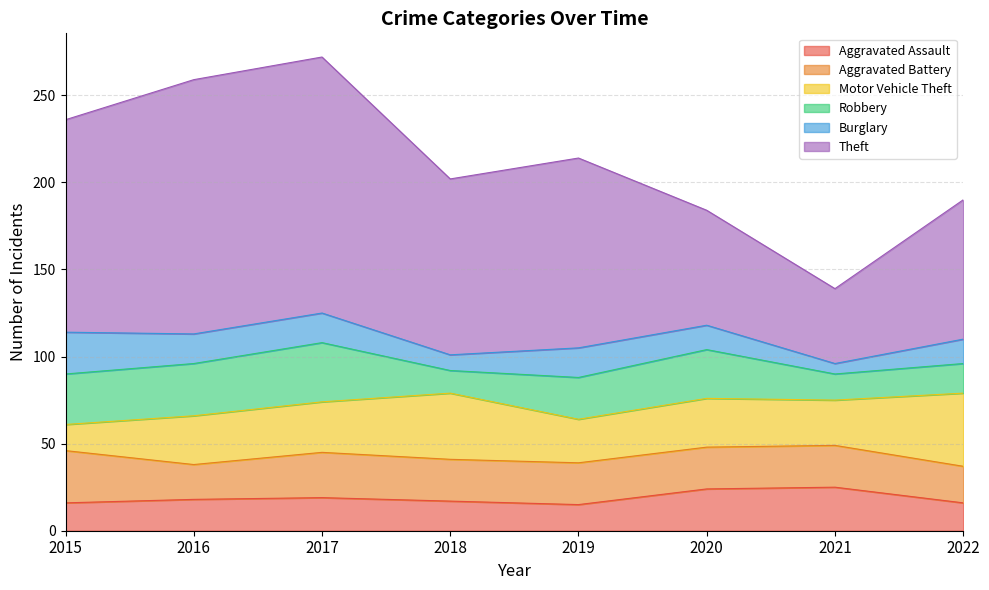

Rank the categories by Aggravated Battery value from highest to lowest.

2015, 2017, 2018, 2019, 2020, 2021, 2022, 2016